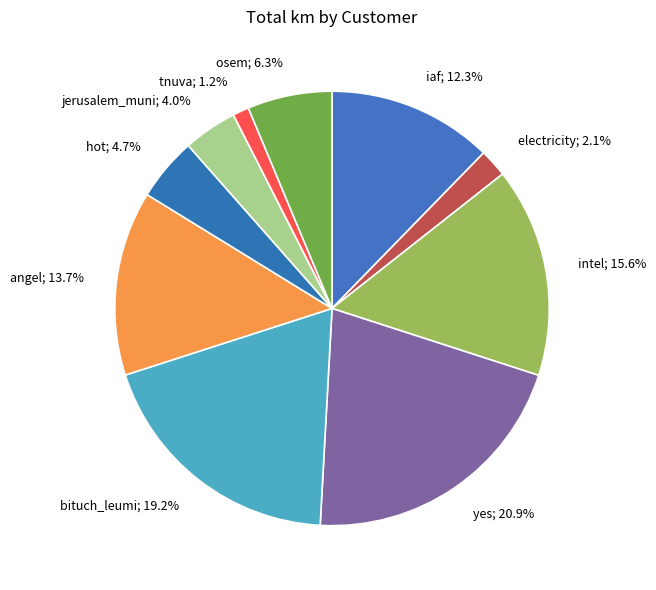

What is the total percentage of tnuva and osem?

7.5%